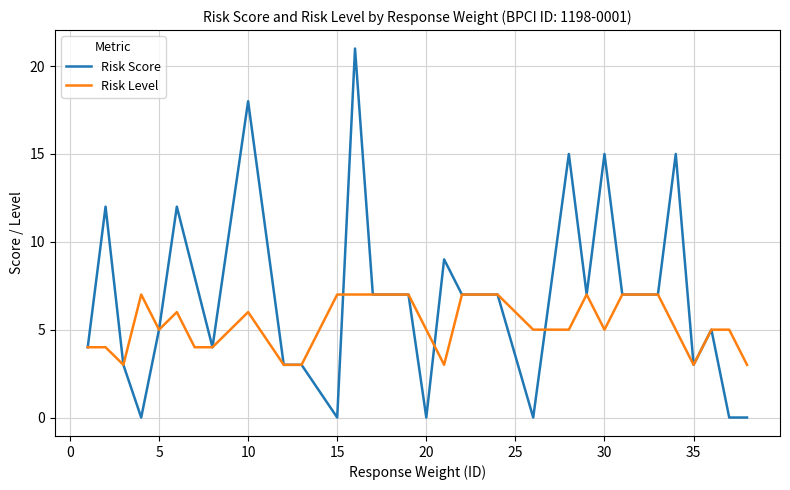

Which series has the largest total across all categories?

Risk Score